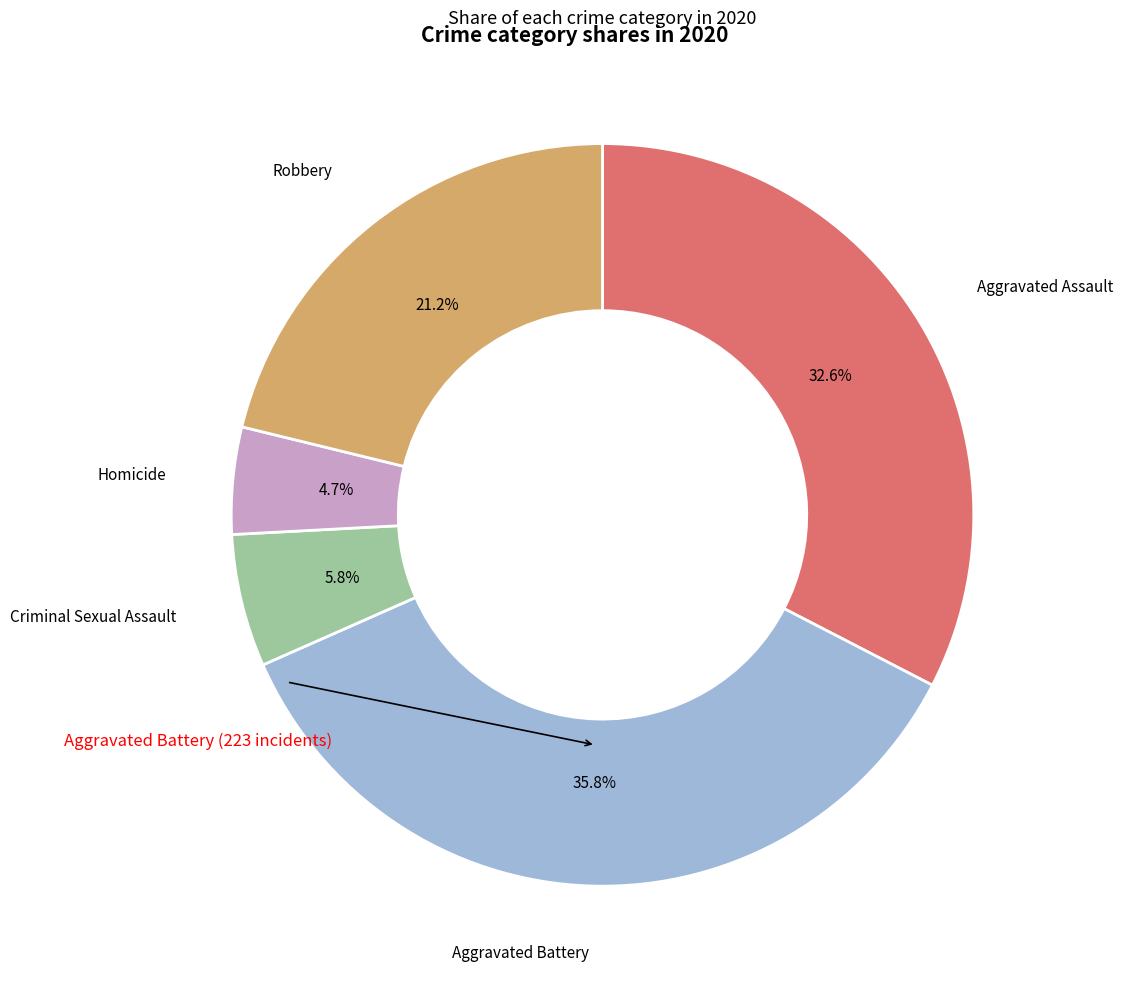

How many segments does this pie chart have?

5